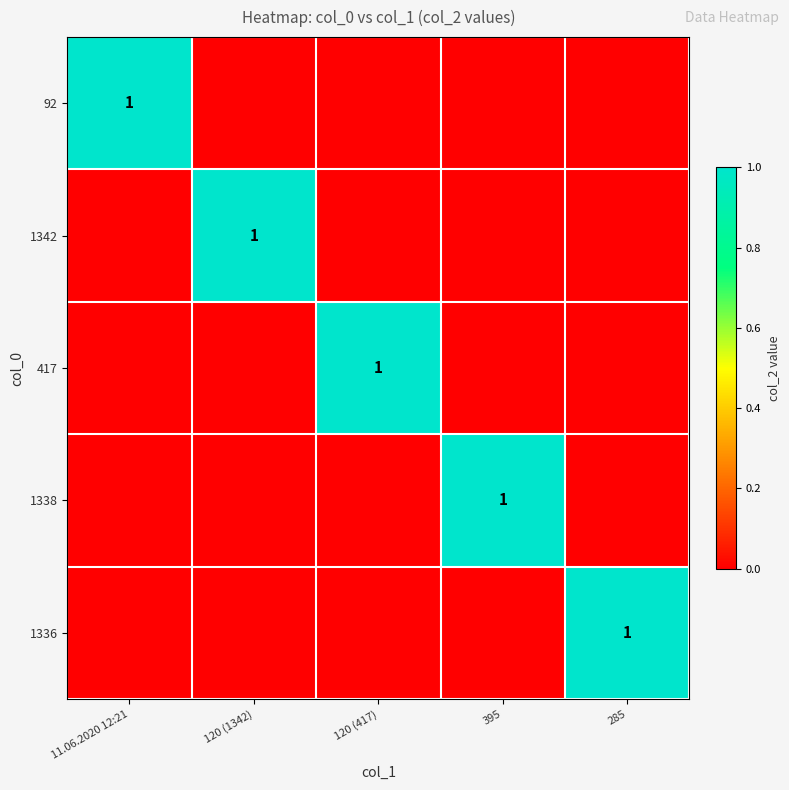

The 1338 series shows -1 at 285. True or false?

False